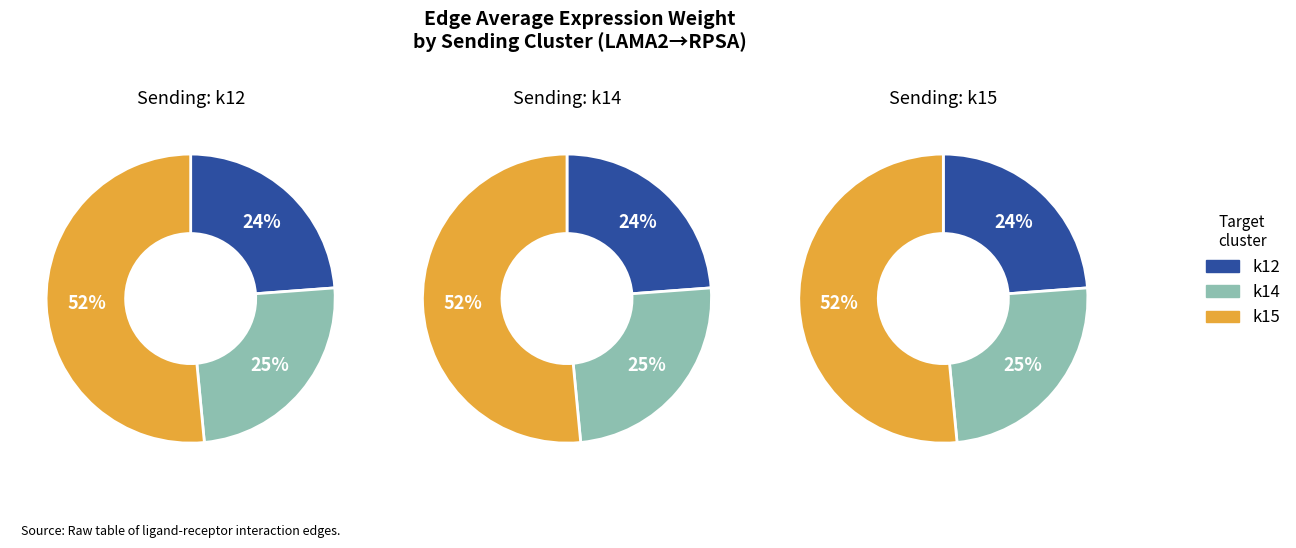

Combined, what portion of the pie is k12 and k14?

48.5%